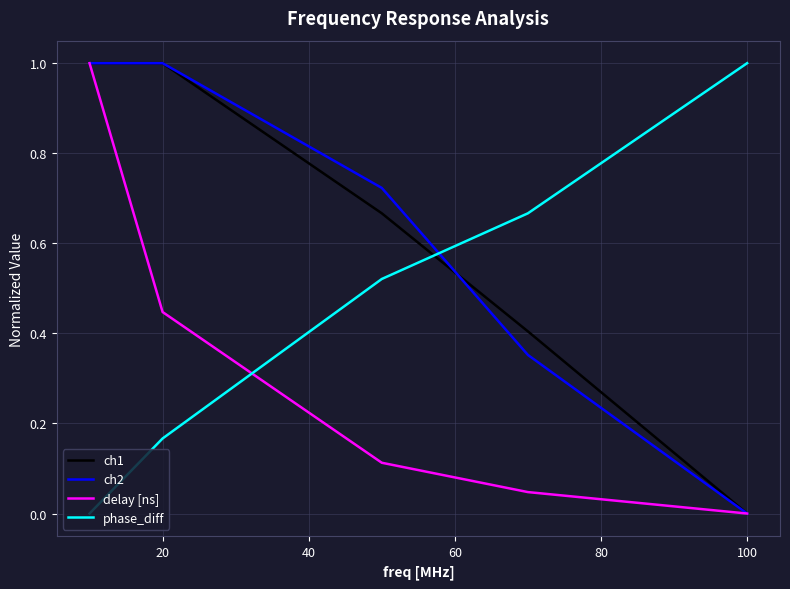

How many lines are shown in the chart?

4